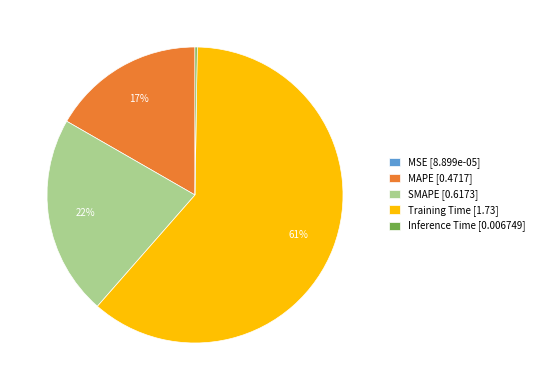

To the nearest percent, what is the difference between the largest and smallest slice percentages?

61%